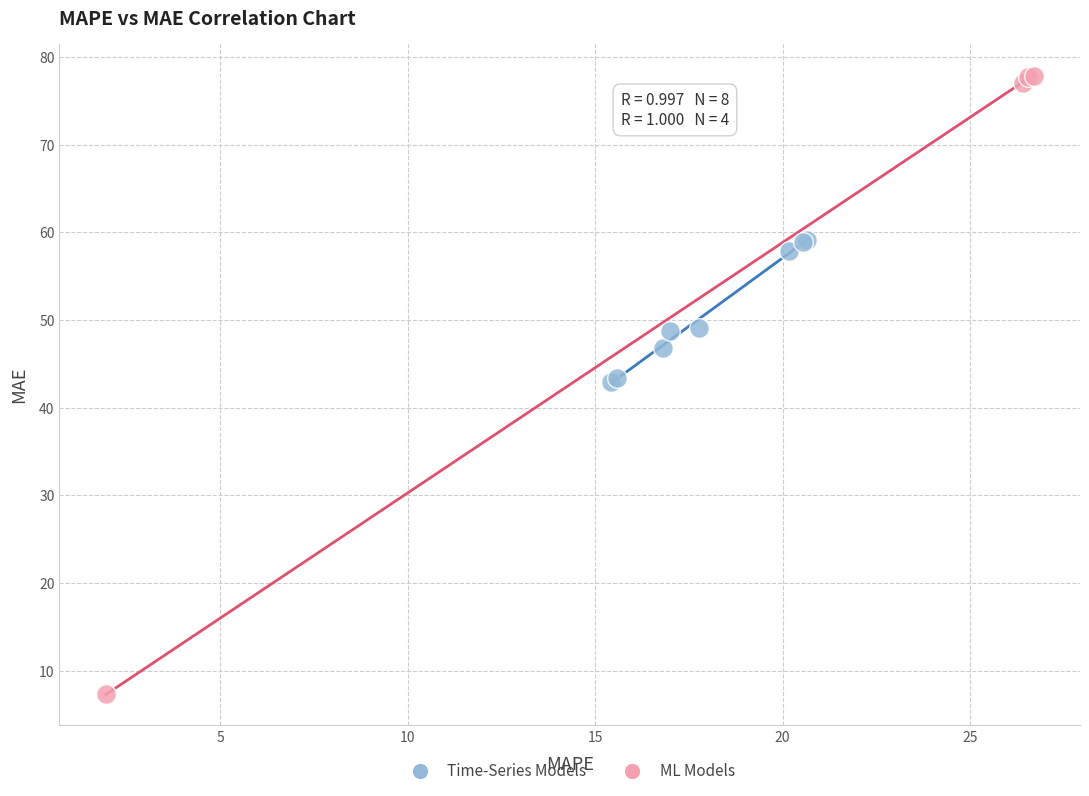

Which series has the widest spread of Y values?

ML Models